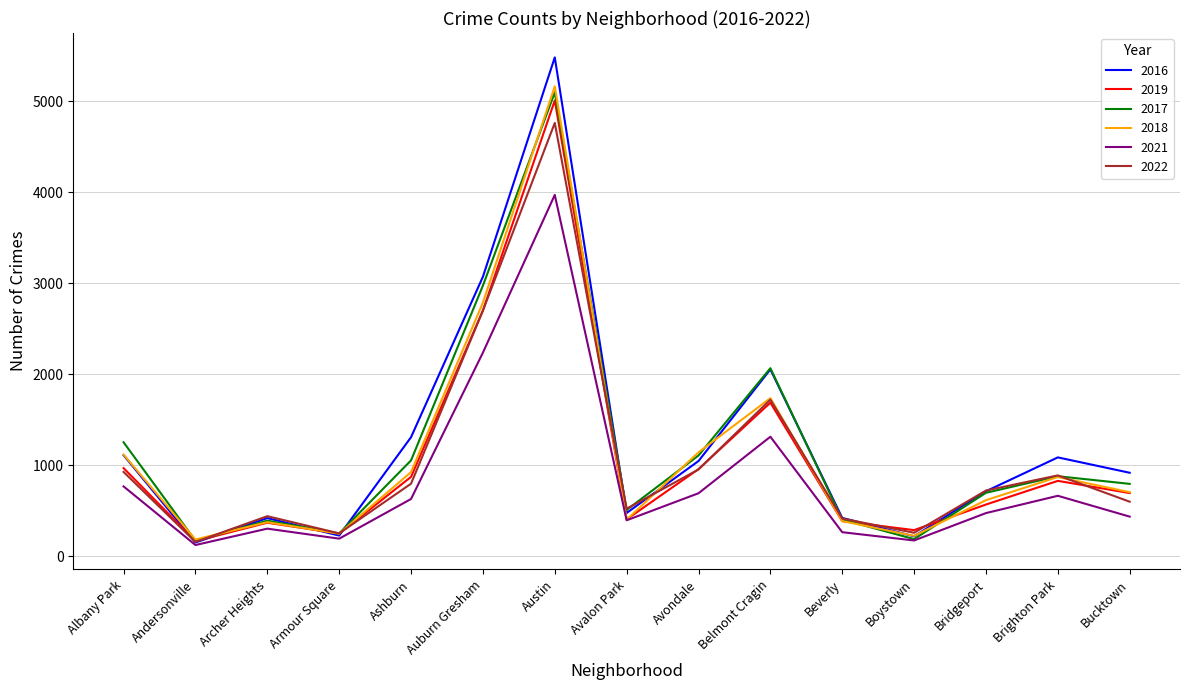

What is the sum of the 2017 values at Ashburn and Beverly?

1456